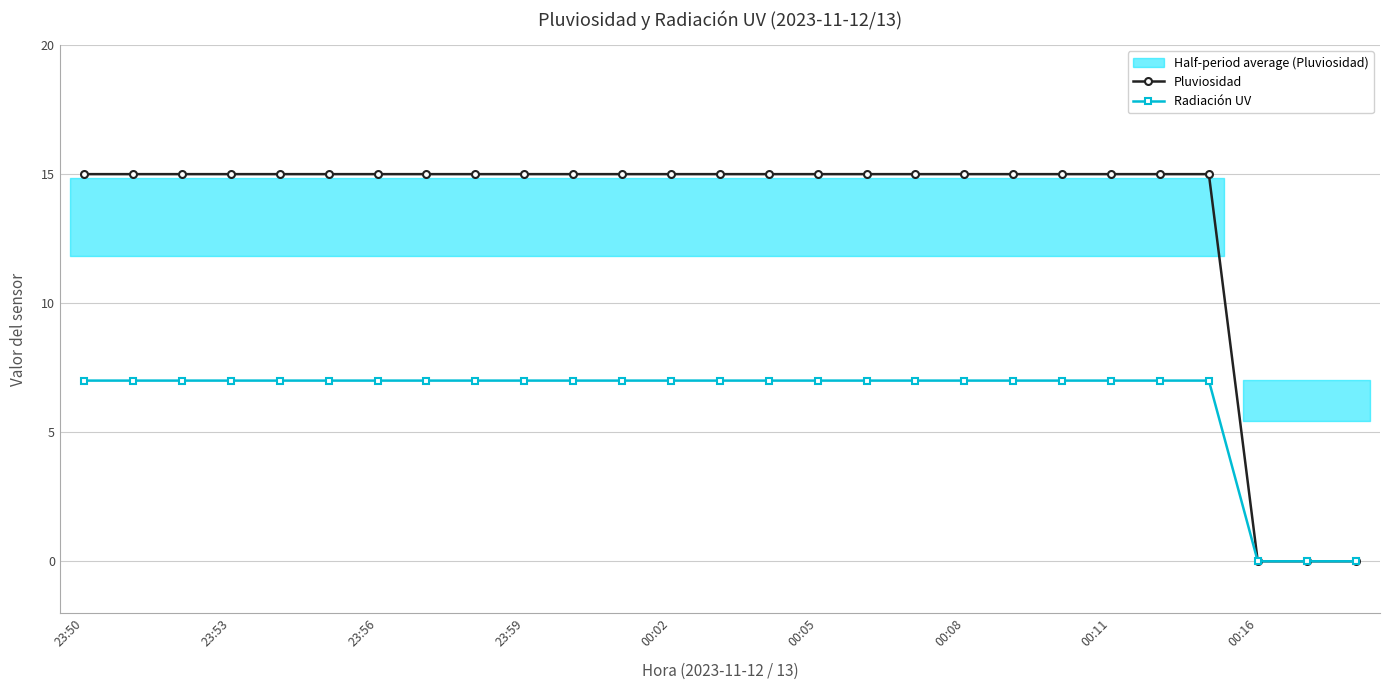

The Pluviosidad series shows 15 at 00:11. True or false?

True